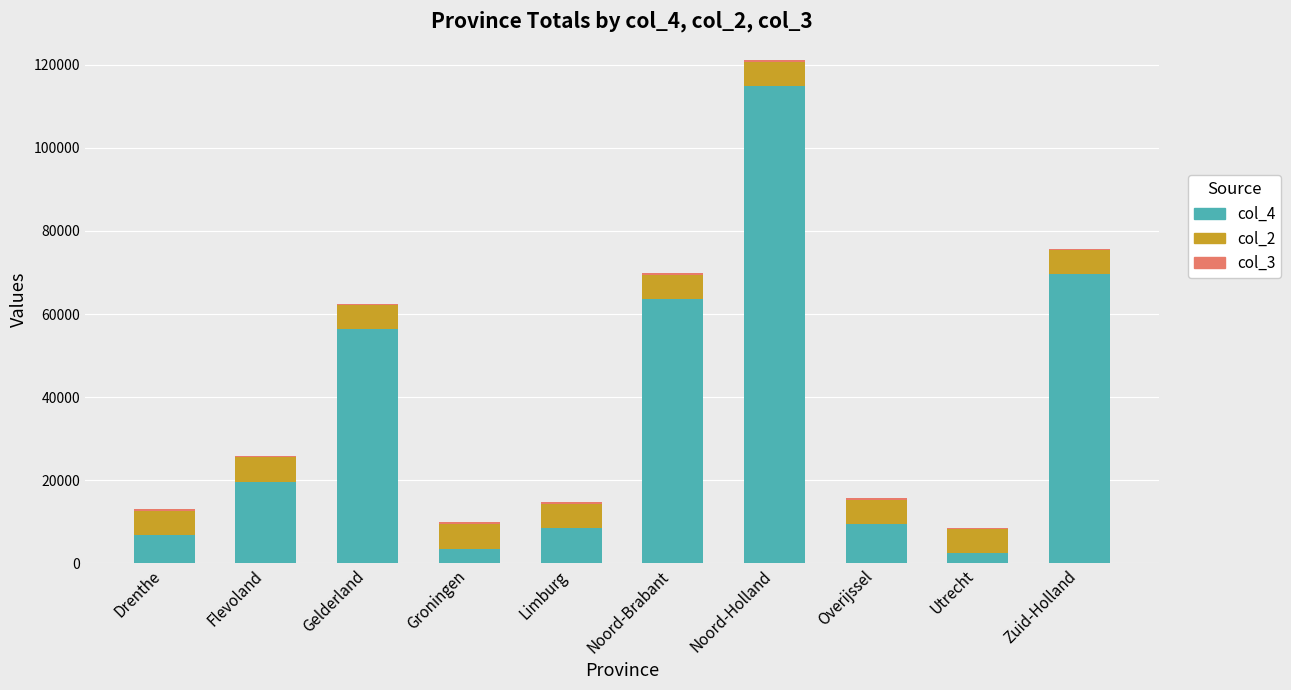

At which category is the sum across all series the highest?

Noord-Holland